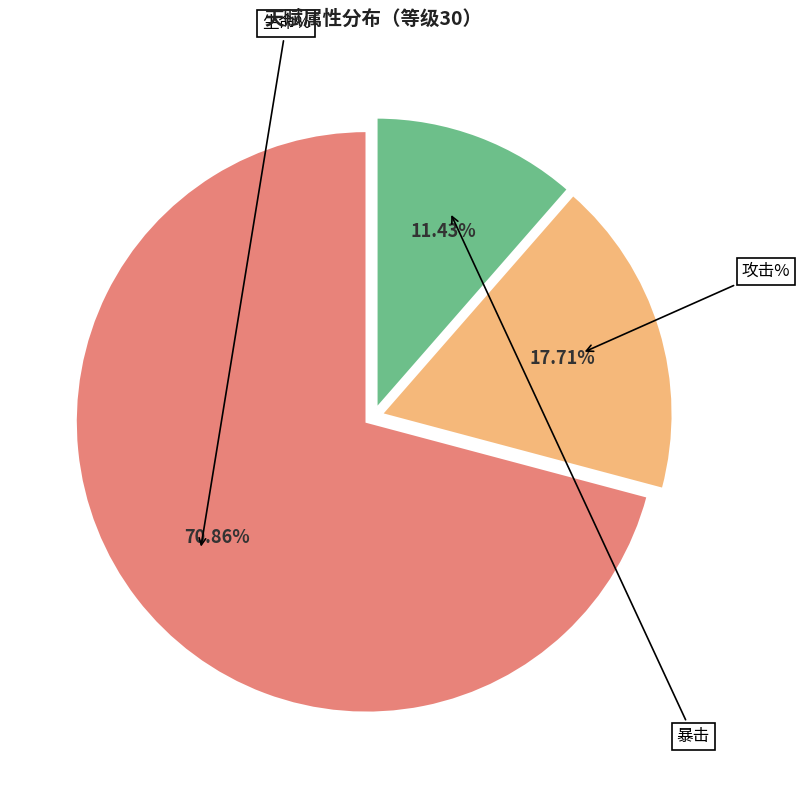

To the nearest percent, what is the average slice percentage?

33%